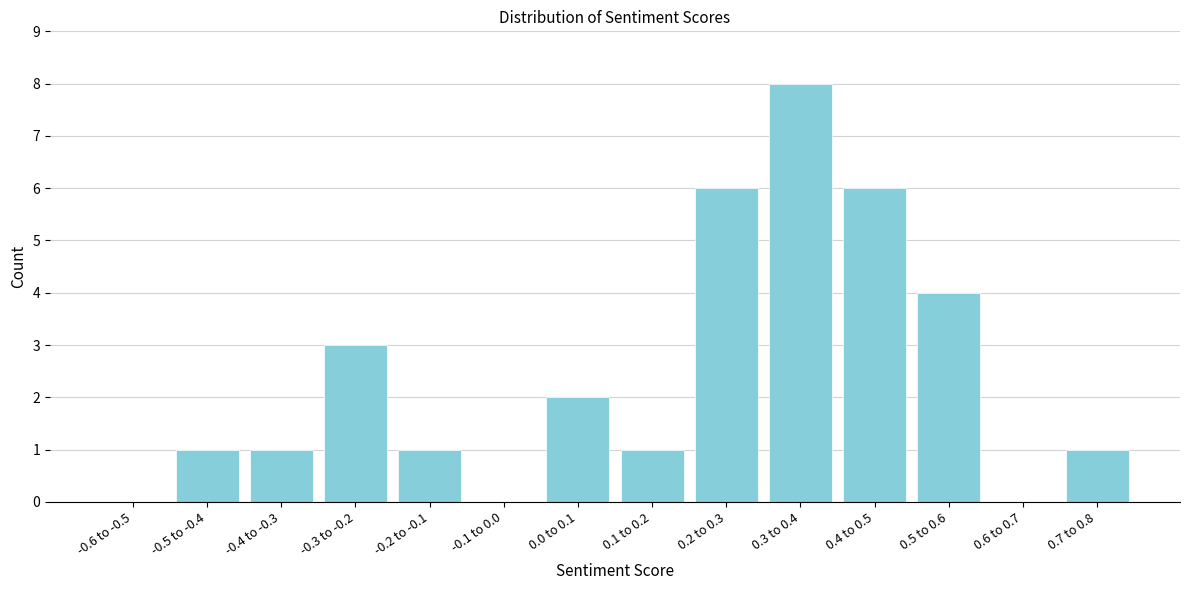

Reading left to right, what are all the values shown in this chart?

-0.6 to -0.5=0	-0.5 to -0.4=1	-0.4 to -0.3=1	-0.3 to -0.2=3	-0.2 to -0.1=1	-0.1 to 0.0=0	0.0 to 0.1=2	0.1 to 0.2=1	0.2 to 0.3=6	0.3 to 0.4=8	0.4 to 0.5=6	0.5 to 0.6=4	0.6 to 0.7=0	0.7 to 0.8=1